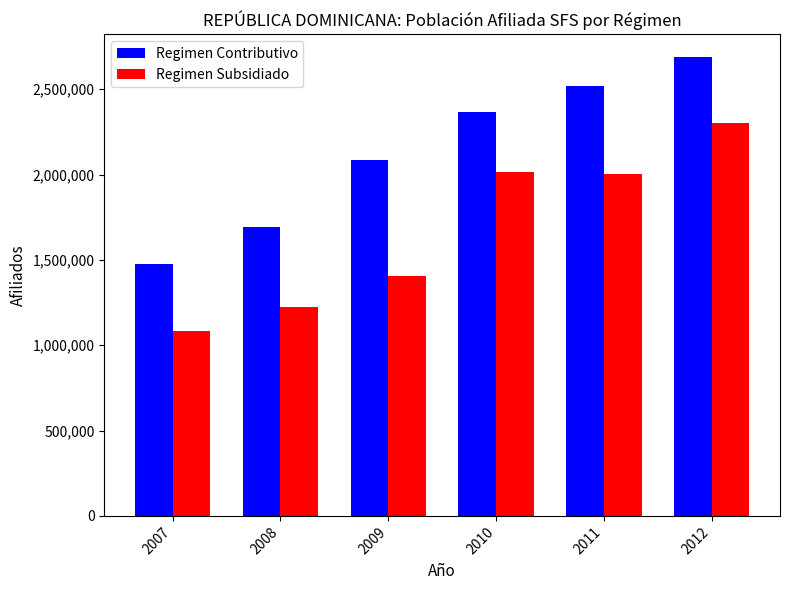

How many distinct data groups are displayed?

2